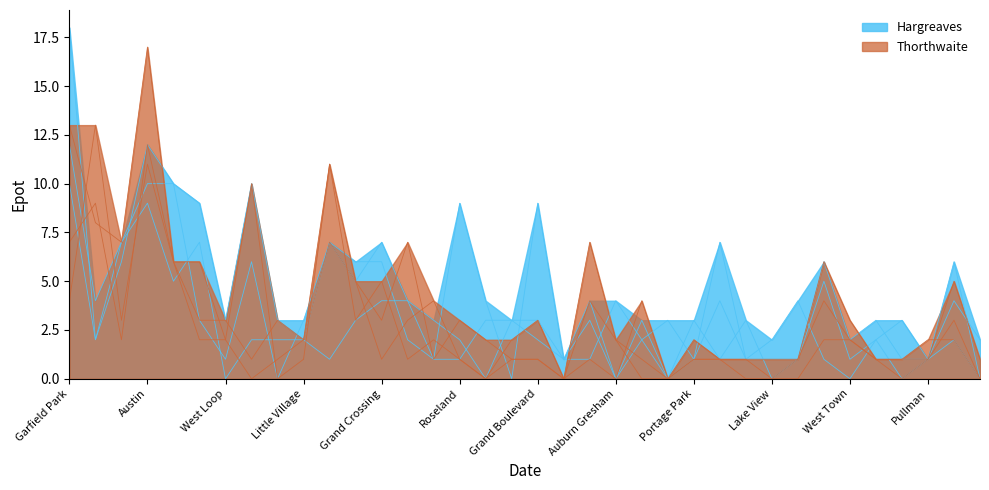

At which label does August 2020 first exceed 3?

Garfield Park